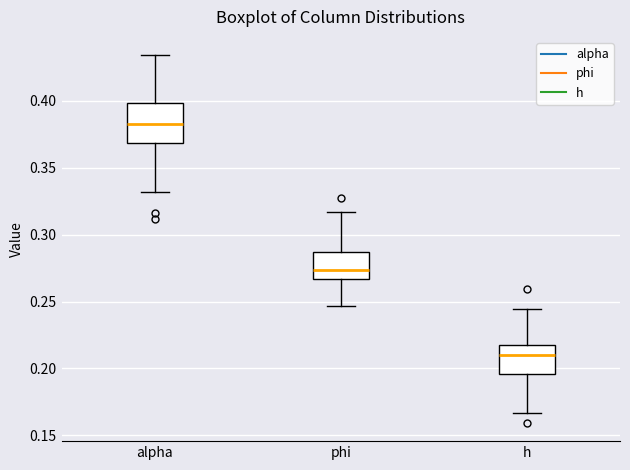

Which box has the lowest median line?

h